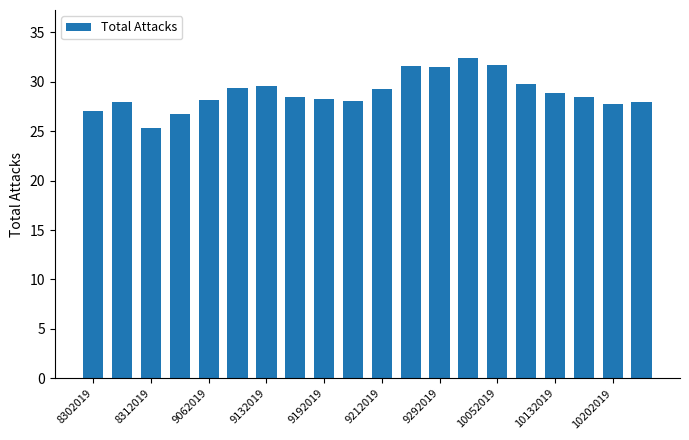

What is the sum of all values?

578.5